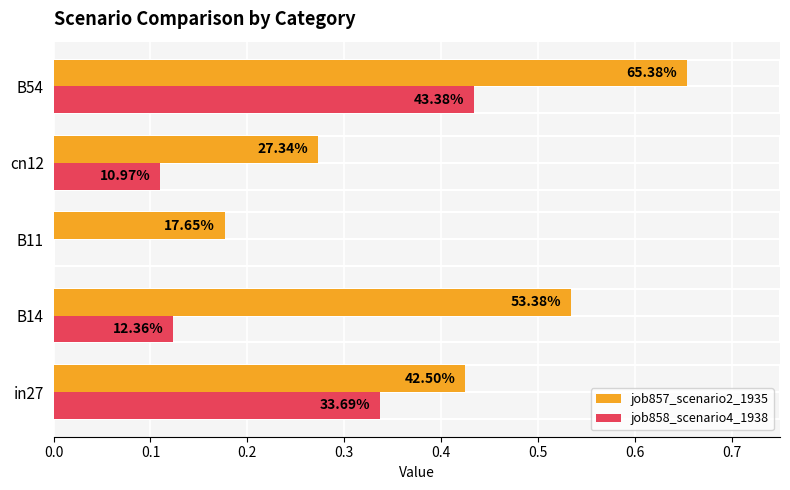

What are all the series names shown in the legend?

job857_scenario2_1935, job858_scenario4_1938